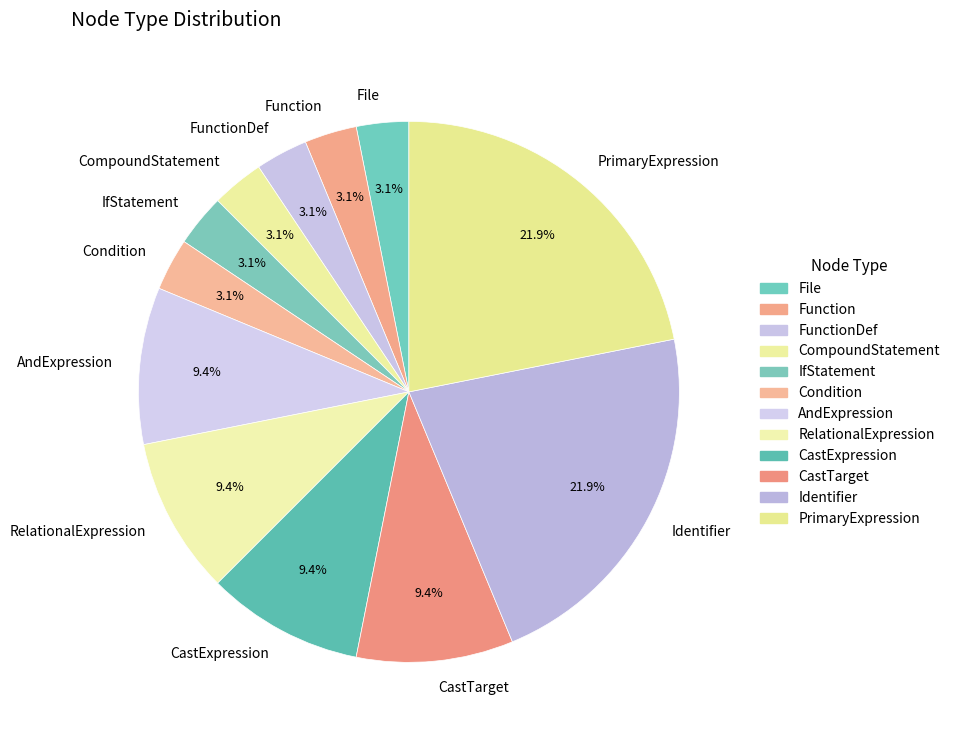

How many segments does this pie chart have?

12